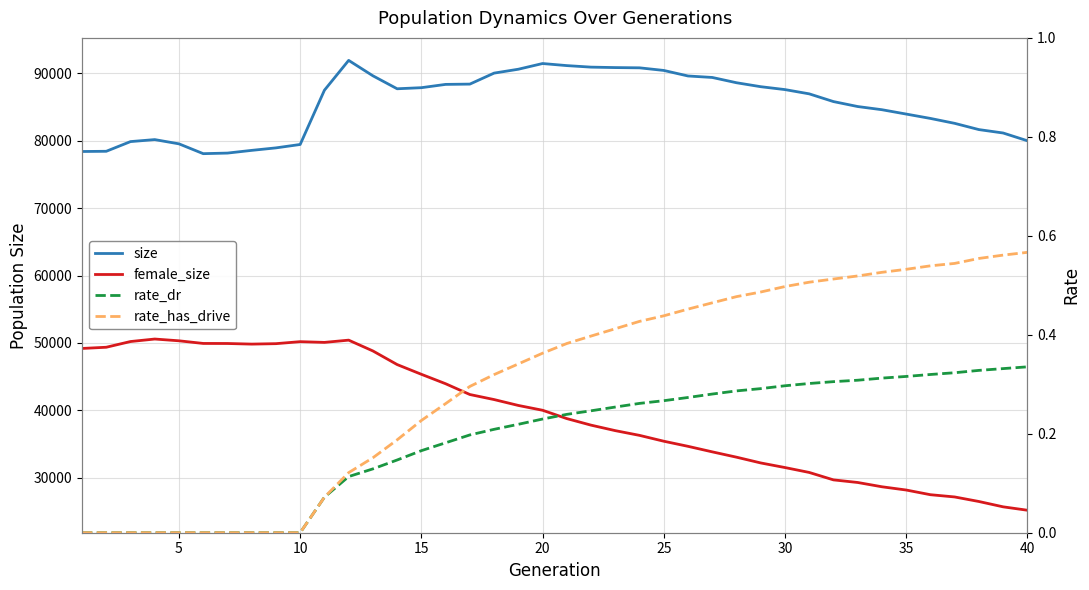

Reading left to right, what are all the values shown in this chart?

size: 78385.0	78417.0	79854.0	80150.0	79519.0	78065.0	78150.0	78553.0	78922.0	79426.0	87468.0	91894.0	89608.0	87685.0	87846.0	88334.0	88377.0	90007.0	90582.0	91427.0	91120.0	90893.0	90827.0	90790.0	90403.0	89582.0	89362.0	88580.0	87993.0	87563.0	86933.0	85787.0	85052.0	84580.0	83936.0	83289.0	82561.0	81634.0	81129.0	79980.0
female_size: 49186.0	49365.0	50212.0	50583.0	50320.0	49929.0	49921.0	49830.0	49896.0	50192.0	50084.0	50418.0	48816.0	46798.0	45354.0	43955.0	42357.0	41609.0	40736.0	40023.0	38788.0	37816.0	37001.0	36300.0	35433.0	34676.0	33857.0	33067.0	32213.0	31530.0	30804.0	29702.0	29316.0	28680.0	28199.0	27504.0	27171.0	26497.0	25706.0	25202.0
rate_dr: 0.0	0.0	0.0	0.0	0.0	0.0	0.0	0.0	0.0	0.0	0.1	0.1	0.1	0.1	0.2	0.2	0.2	0.2	0.2	0.2	0.2	0.2	0.3	0.3	0.3	0.3	0.3	0.3	0.3	0.3	0.3	0.3	0.3	0.3	0.3	0.3	0.3	0.3	0.3	0.3
rate_has_drive: 0.0	0.0	0.0	0.0	0.0	0.0	0.0	0.0	0.0	0.0	0.1	0.1	0.2	0.2	0.2	0.3	0.3	0.3	0.3	0.4	0.4	0.4	0.4	0.4	0.4	0.5	0.5	0.5	0.5	0.5	0.5	0.5	0.5	0.5	0.5	0.5	0.5	0.6	0.6	0.6